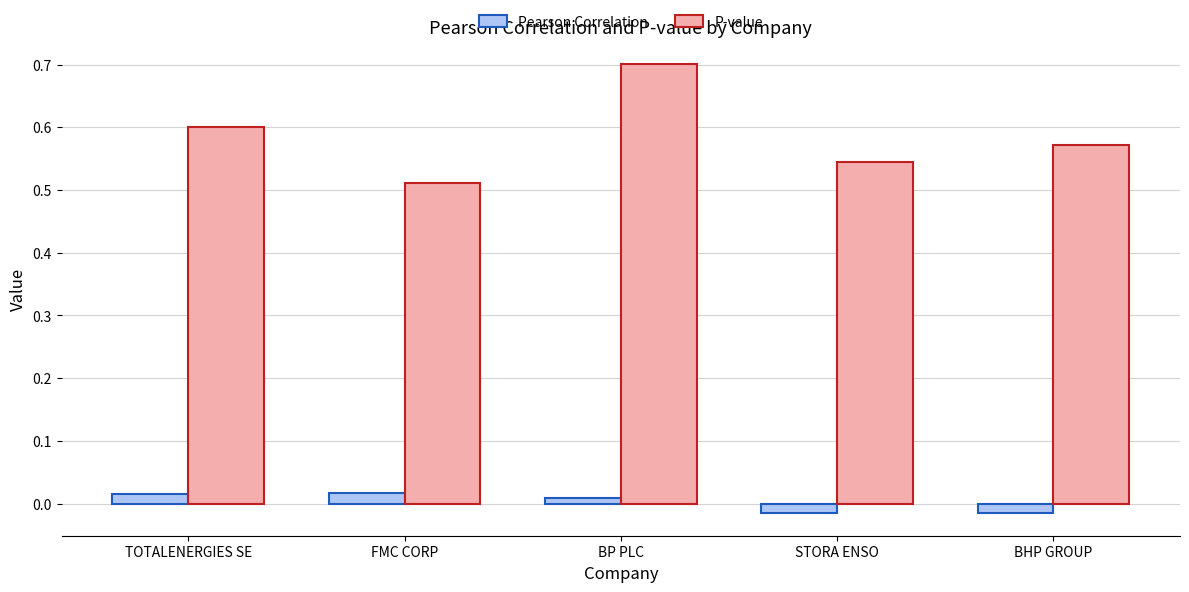

Which series has the widest spread of values?

P-value